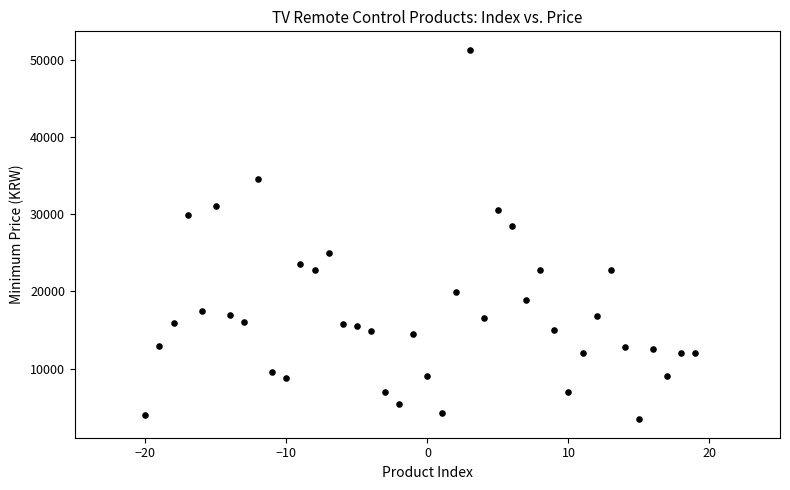

What Y value in the scatter plot is closest to 27365?

28500